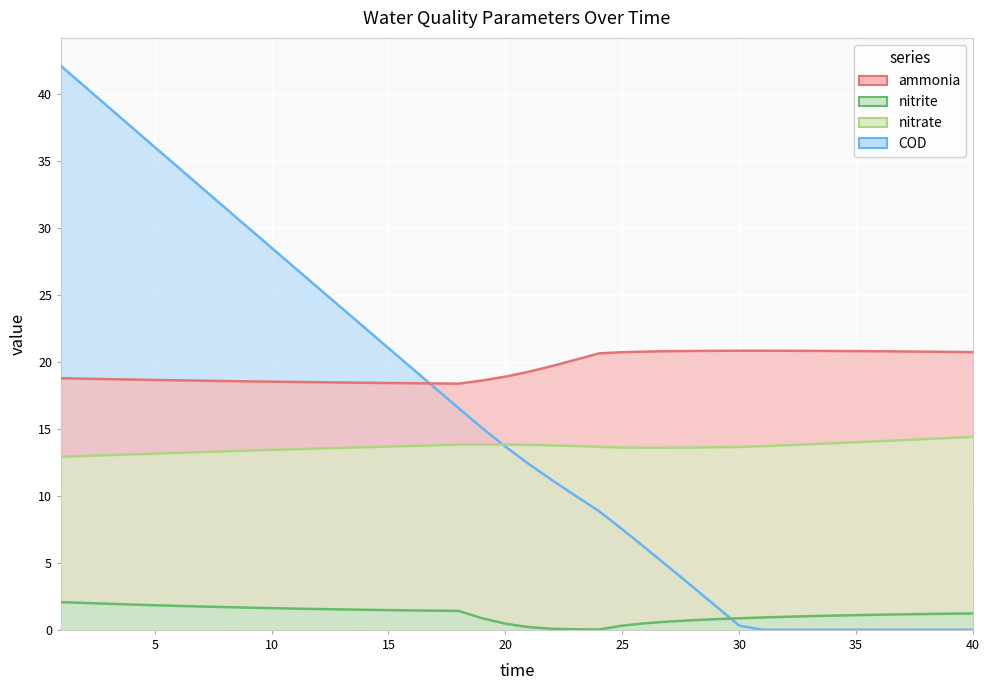

At which label is nitrate closest to 13?

2